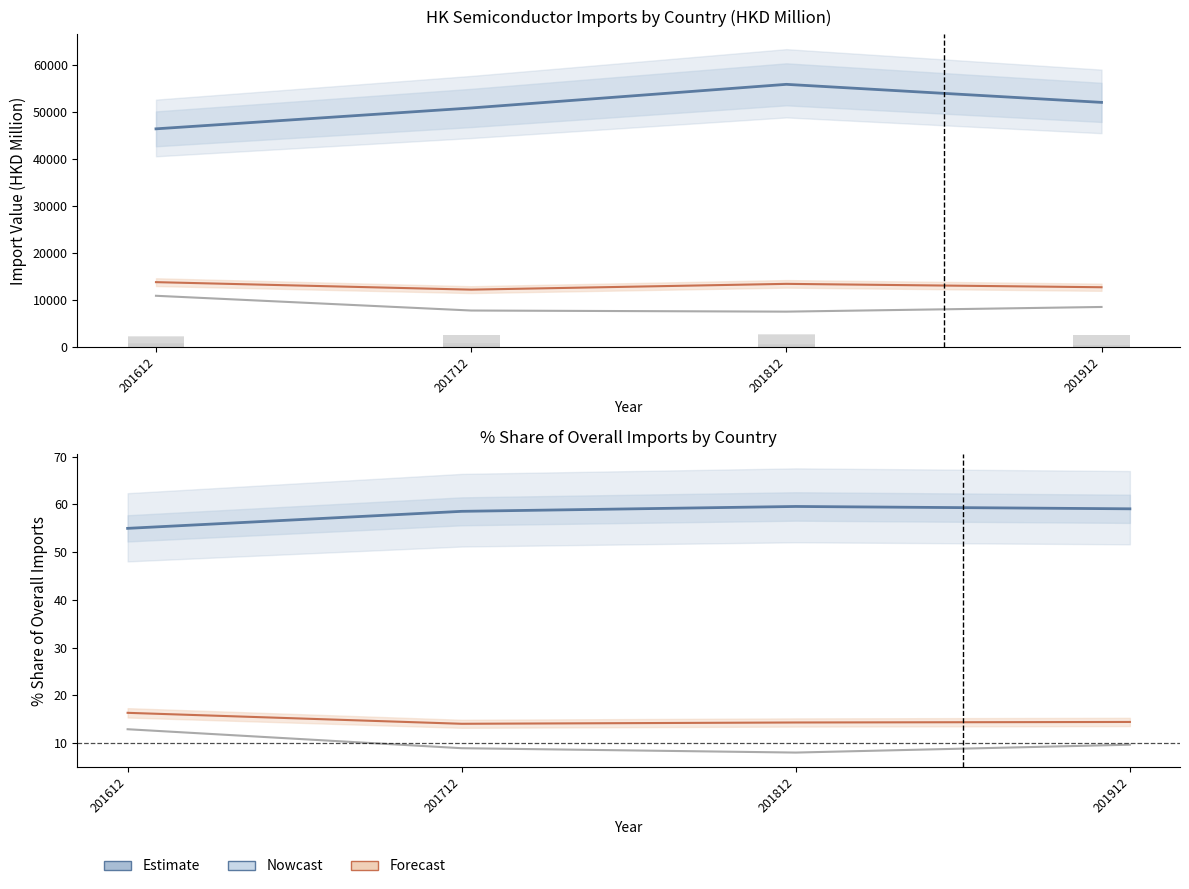

How many data points in CHINESE MAINLAND are above 52055?

2